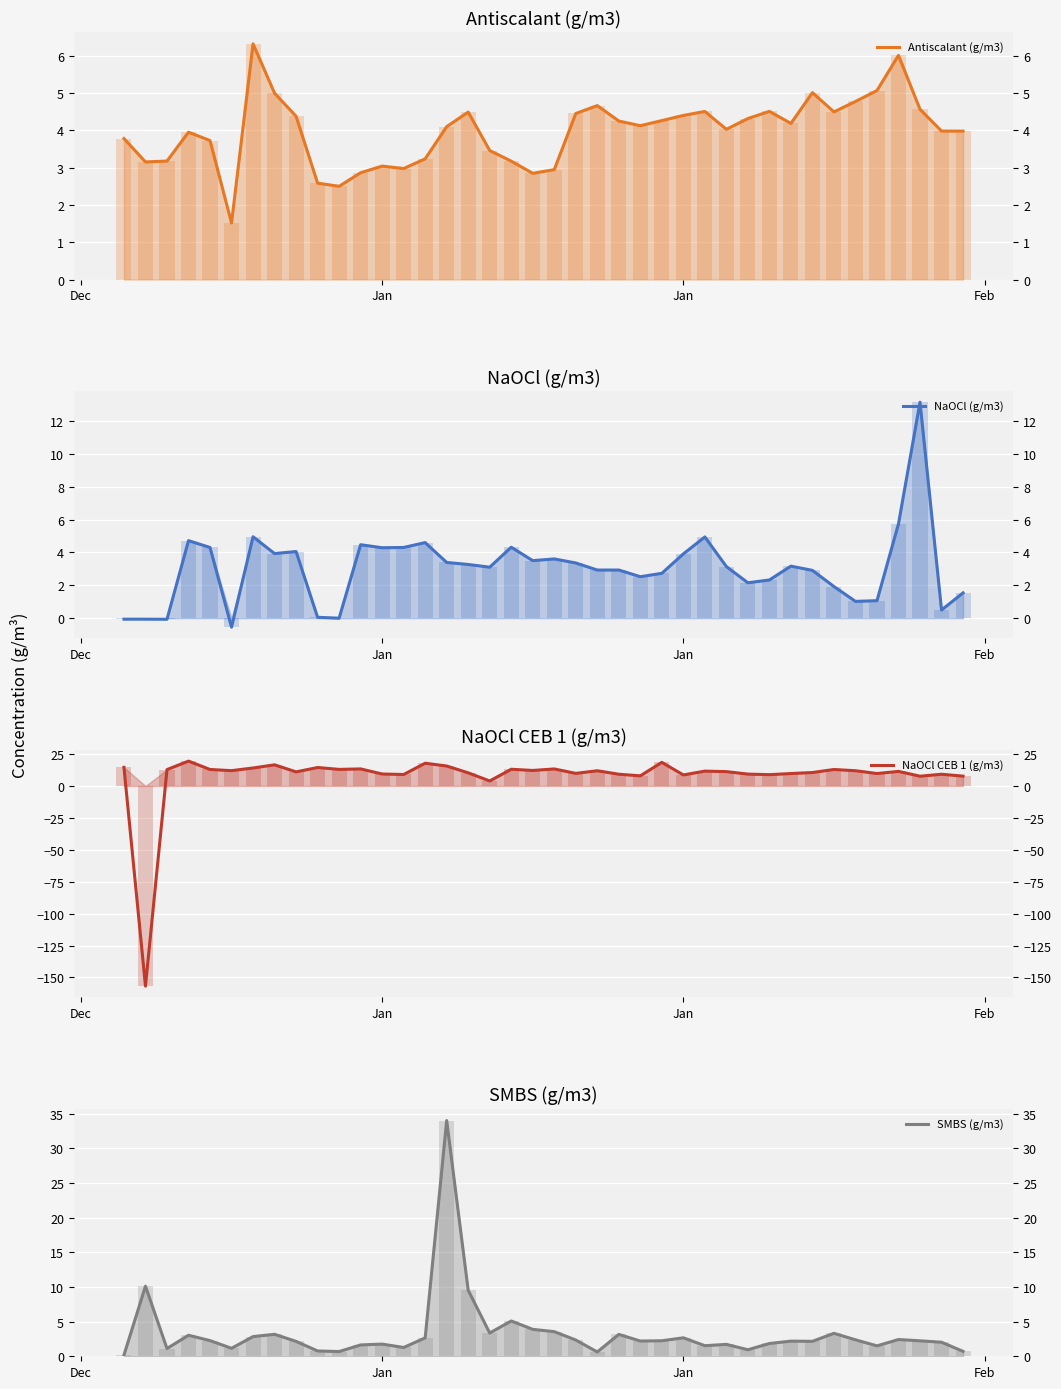

What is the smallest value displayed?

-156.8